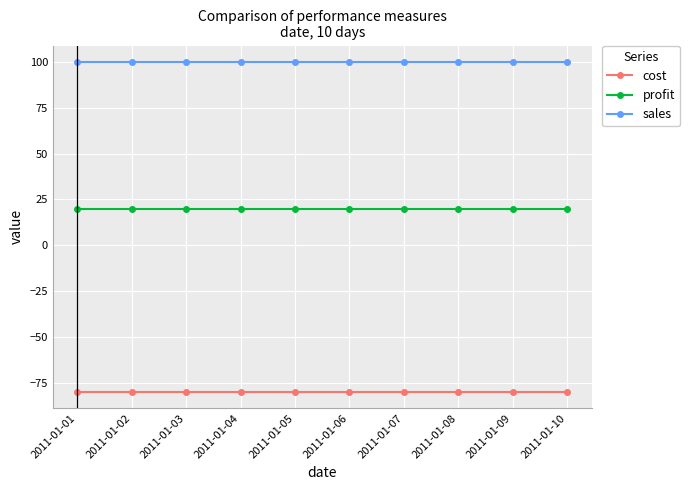

True or false: cost and profit intersect in this chart.

False